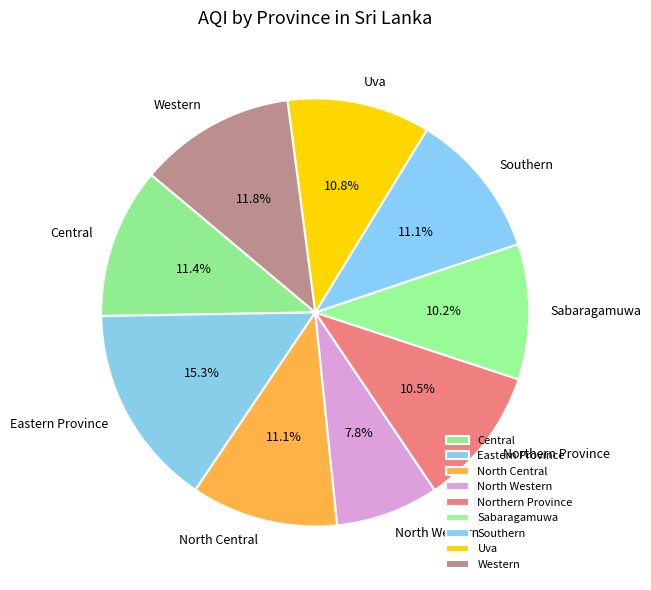

How much of the chart is everything except Western?

88.2%